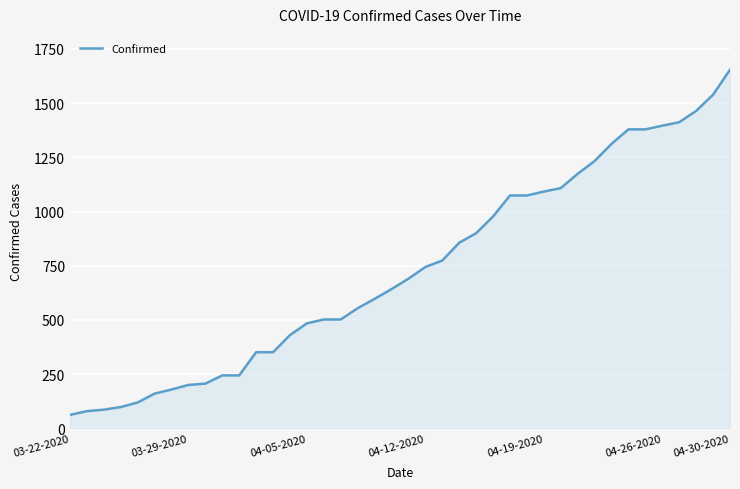

What is the difference between the second highest and minimum values?

1477